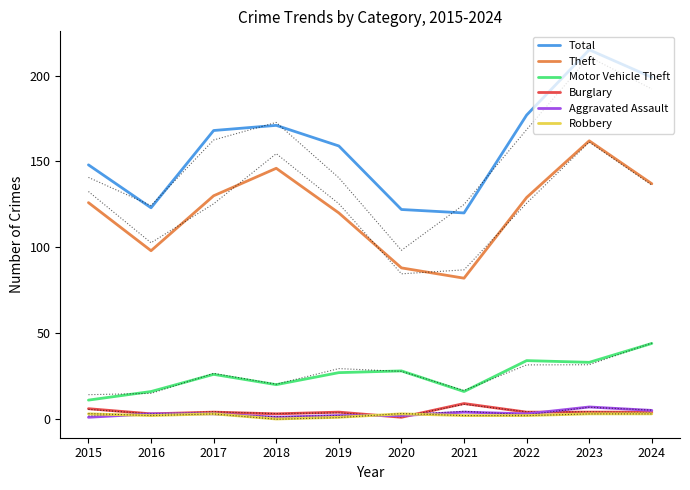

Is it true that Burglary equals 4 at 2024?

True